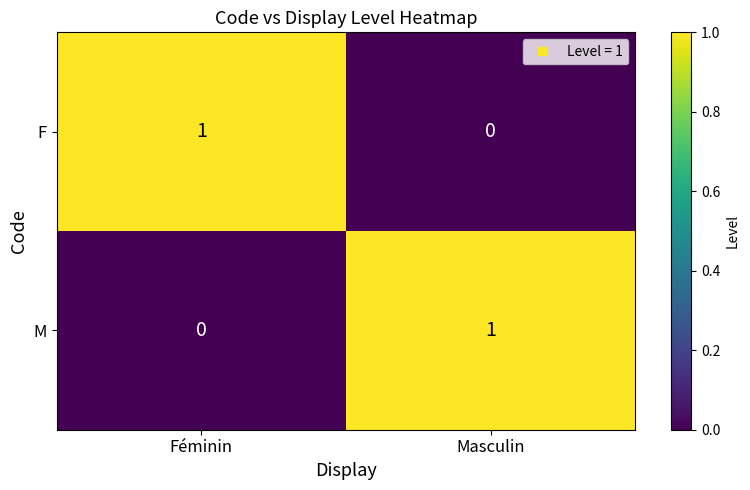

Rank the series at Féminin from highest to lowest value.

F, M